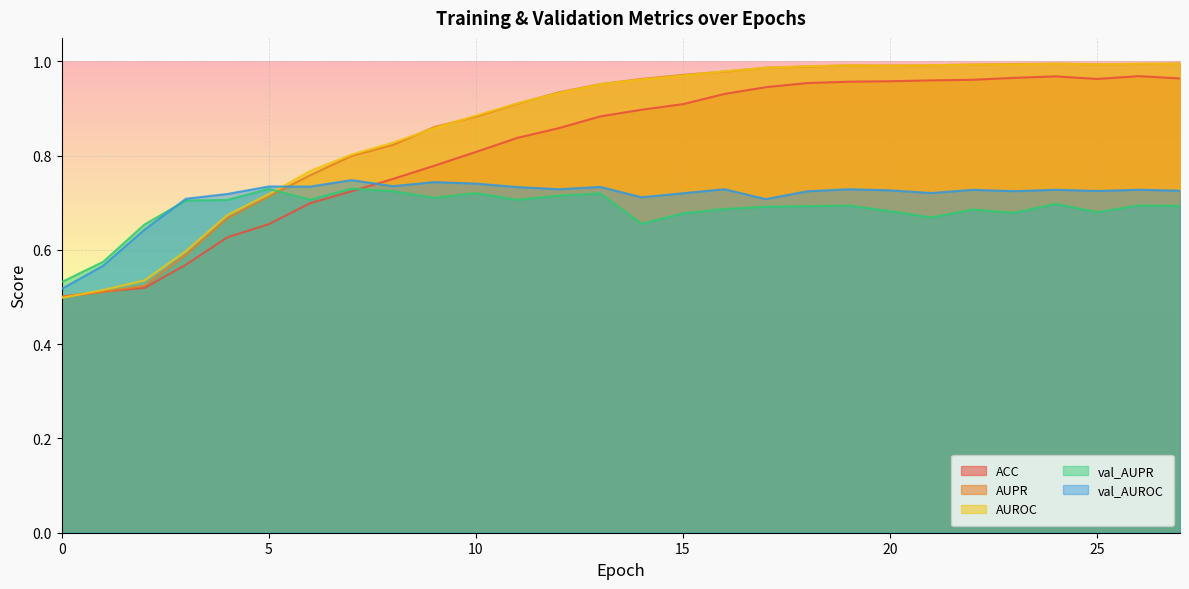

What is the total value across all series at 23?

4.4